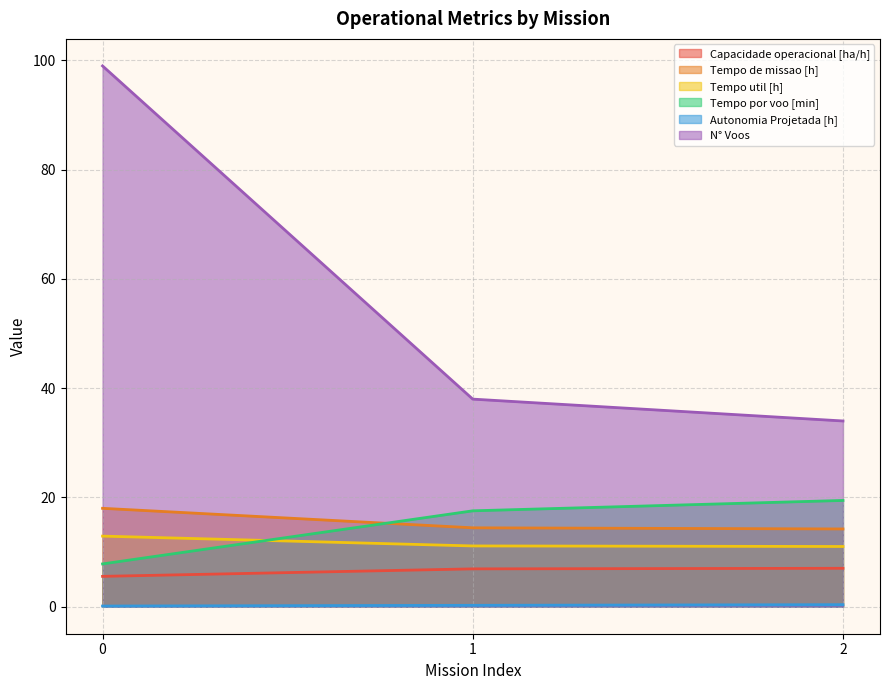

Rank the categories by Tempo por voo [min] value from highest to lowest.

2, 1, 0